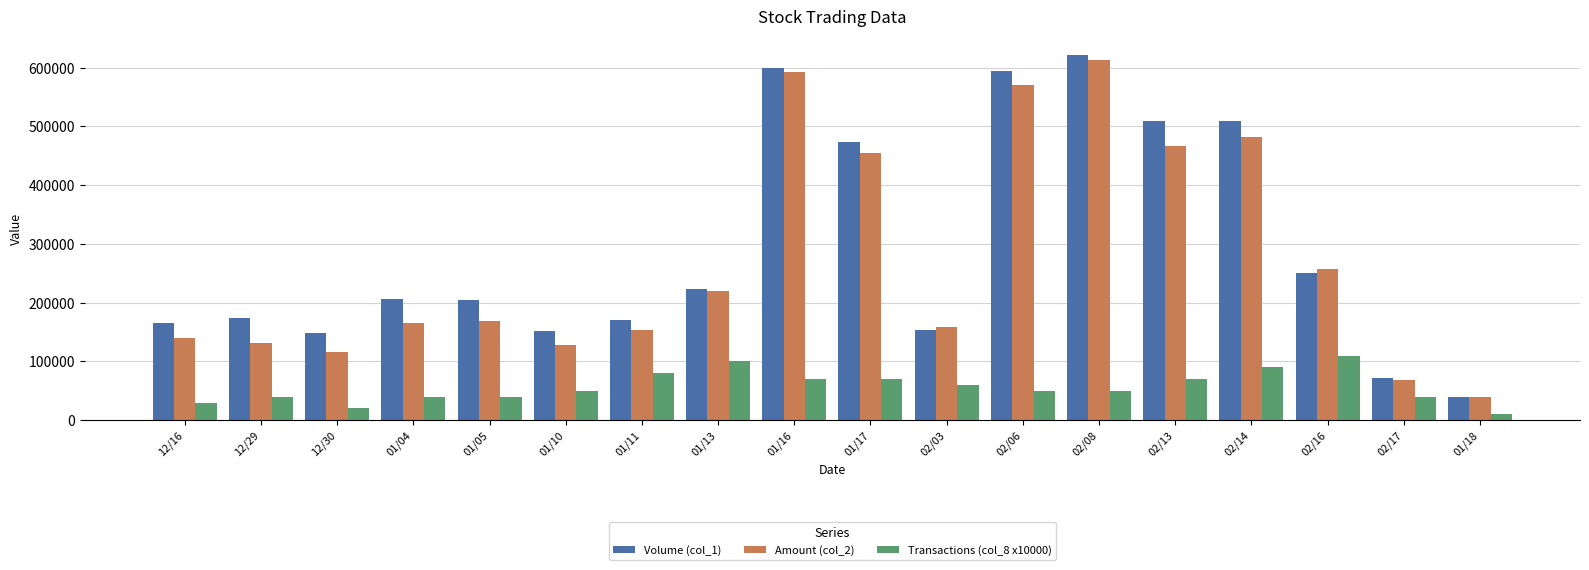

Where is Amount (col_2) nearest to the value 326740?

02/16